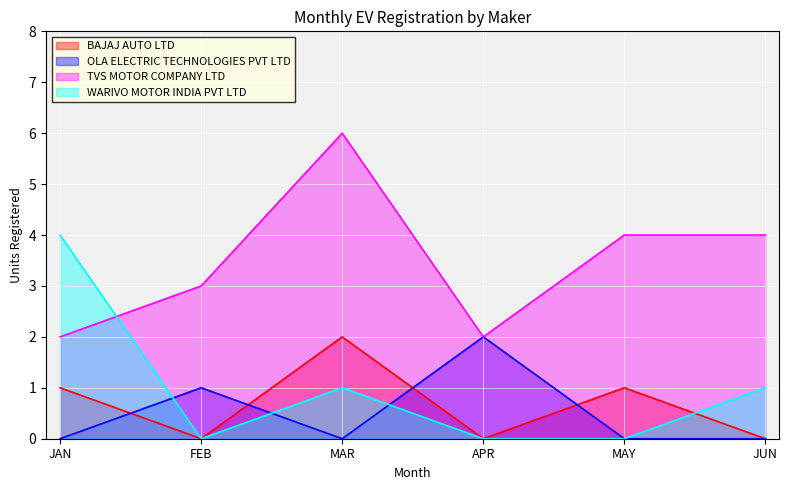

How many times do BAJAJ AUTO LTD and WARIVO MOTOR INDIA PVT LTD cross each other?

1